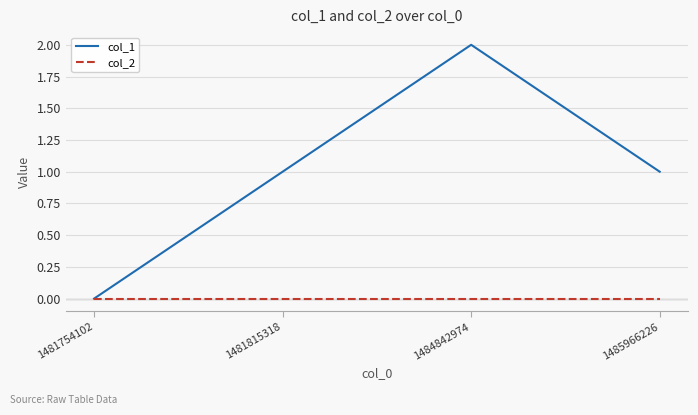

Which category has the highest value across all series?

1484842974